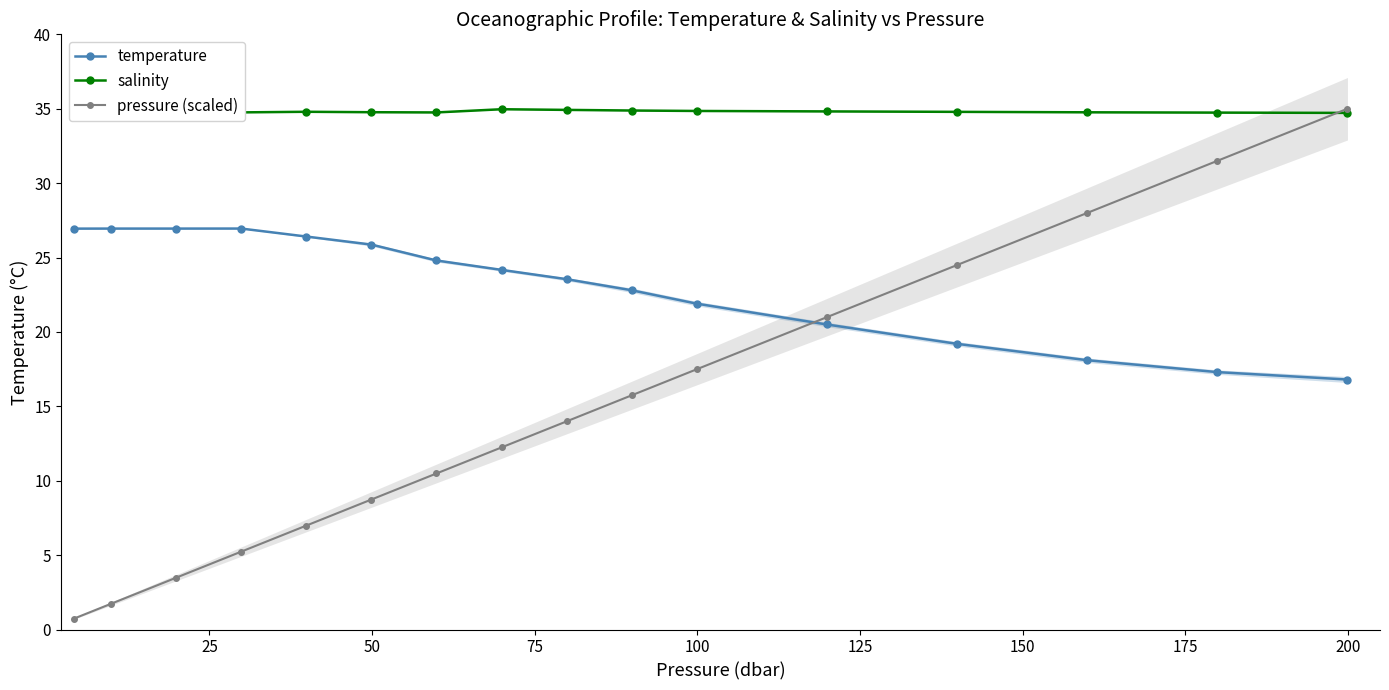

What is the value of the salinity point at the 11th from the left?

34.9